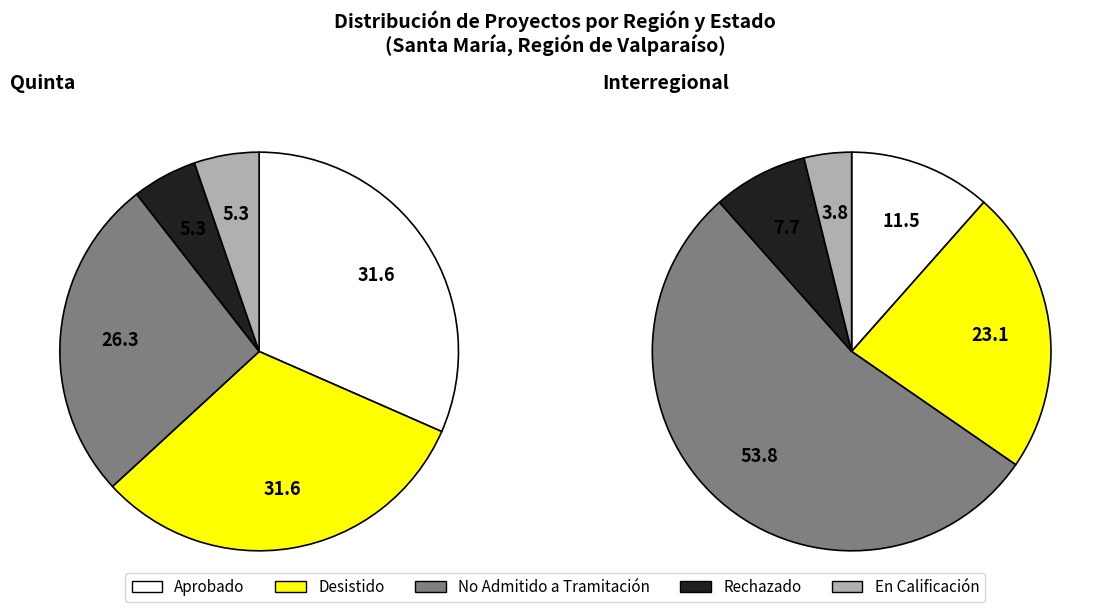

Between Interregional and Quinta, which is larger?

Quinta